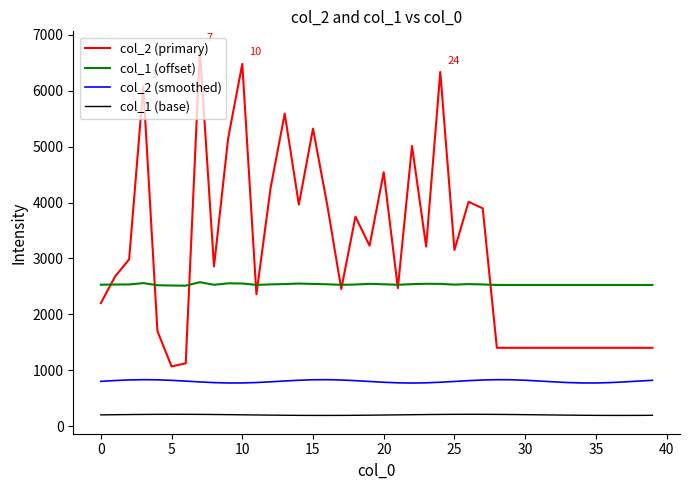

Does the chart have visible grid lines?

No